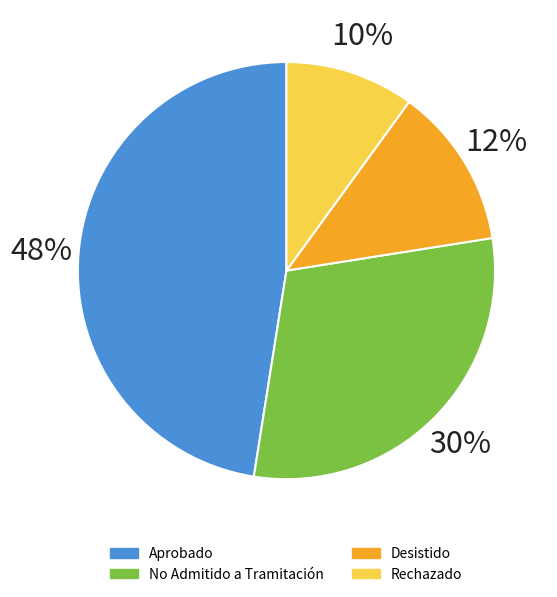

Count the number of slices in the pie.

4